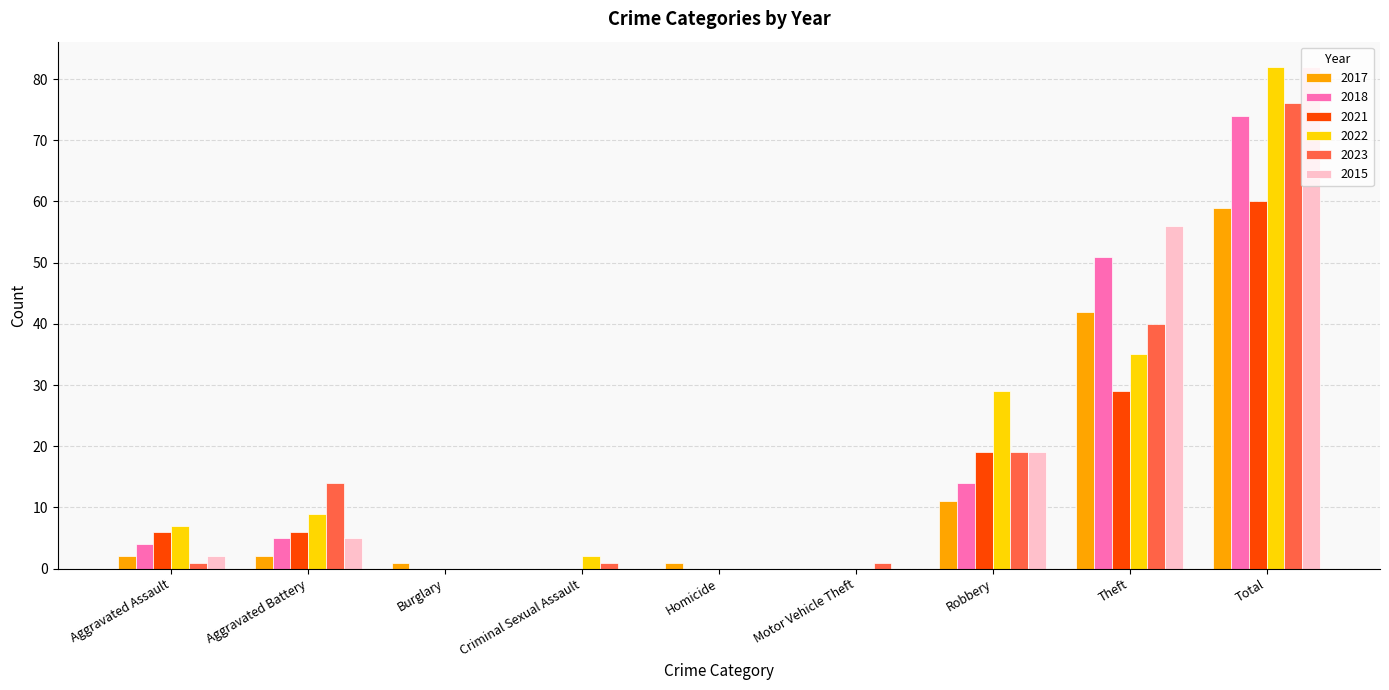

Are the bars grouped side by side (vs. stacked)?

Yes